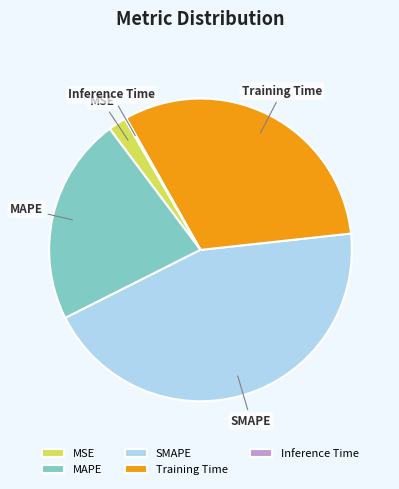

Does Training Time represent more than half of the total?

No